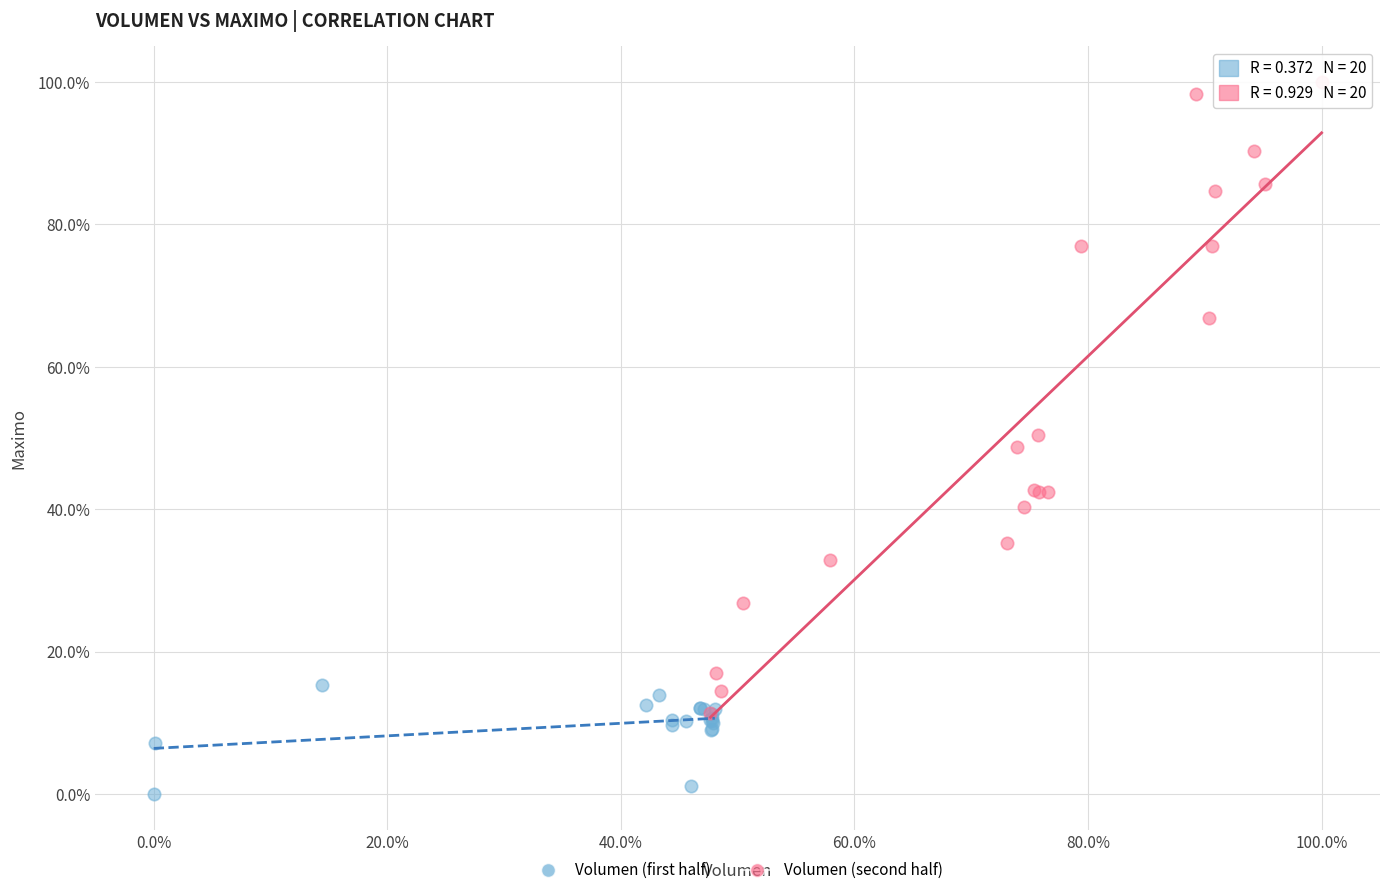

What are all the series names shown in the legend?

Volumen (first half), Volumen (second half)